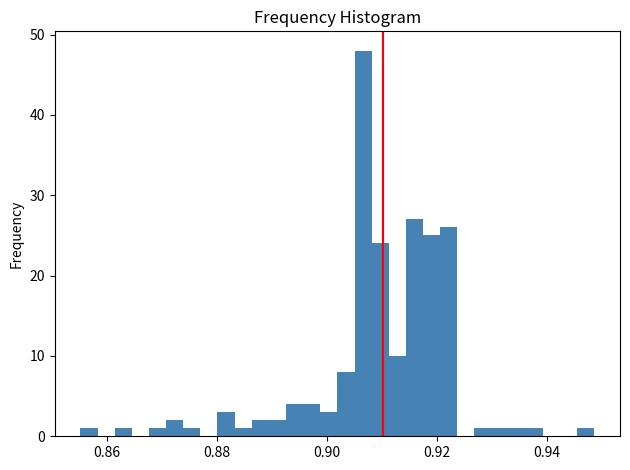

Read against the x-axis, roughly where is the centre of the tallest bar?

0.906